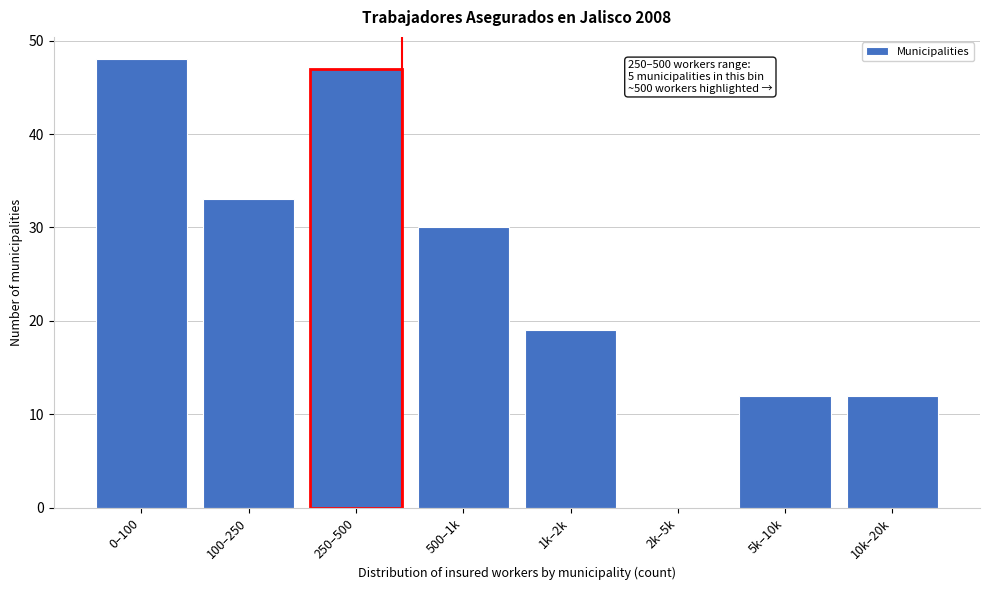

Reading left to right, list all the values displayed in this chart.

0–100=48	100–250=33	250–500=47	500–1k=30	1k–2k=19	2k–5k=0	5k–10k=12	10k–20k=12